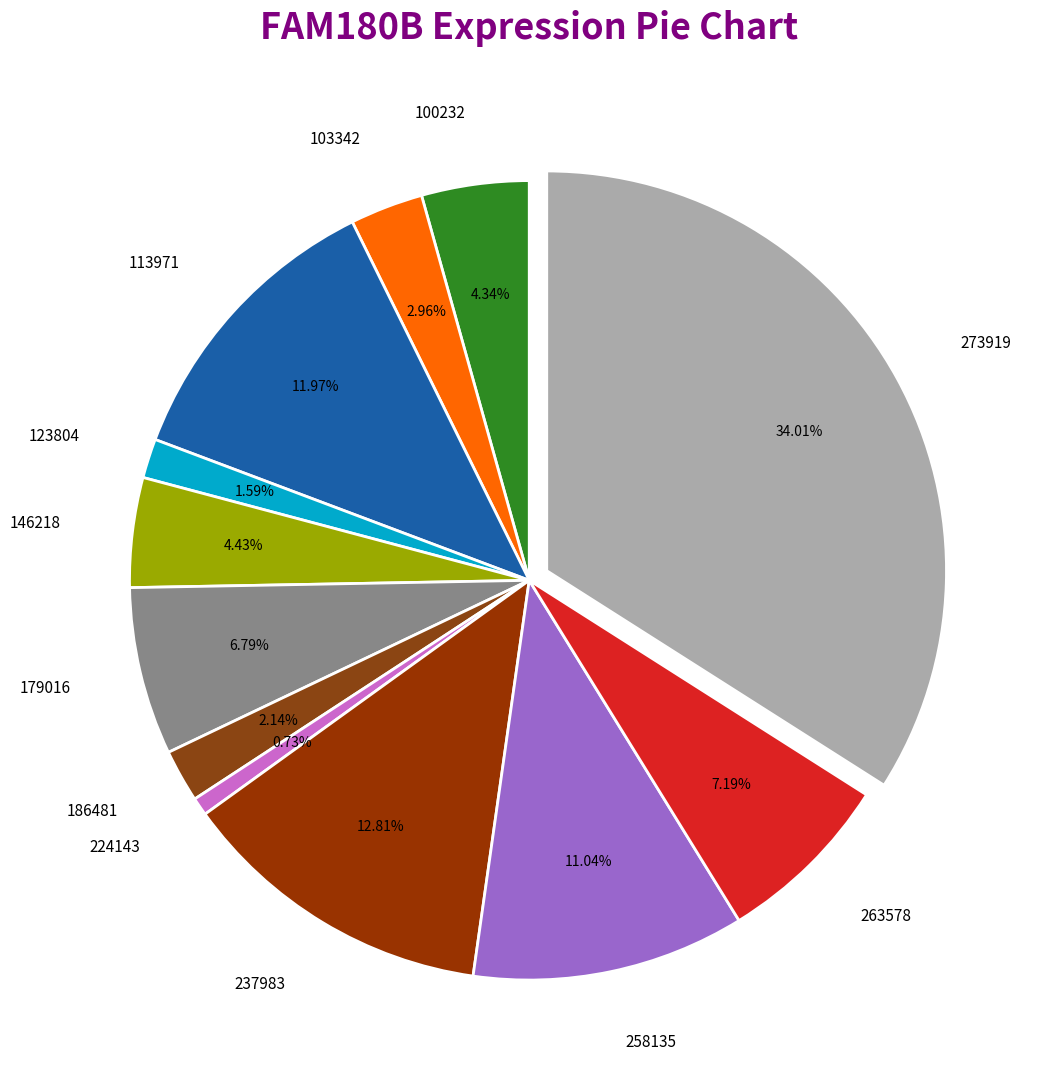

To the nearest percent, what is the combined percentage of 186481 and 273919?

36%